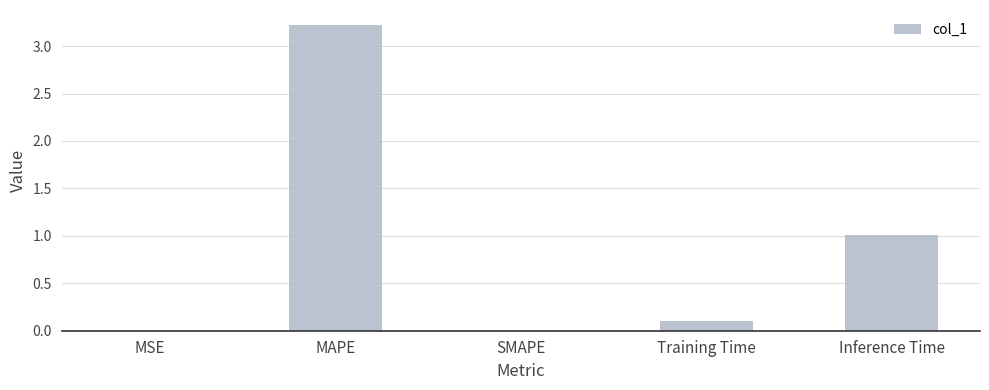

True or false: the data shows 1.0 at Inference Time.

True